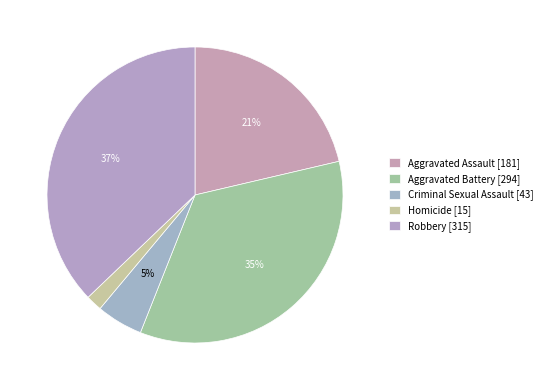

To the nearest percent, what is the difference between the largest and smallest slice percentages?

35%